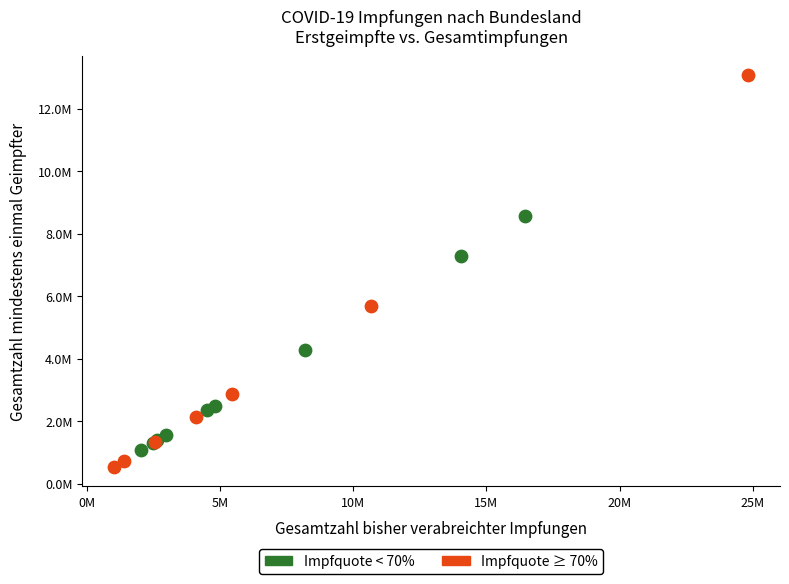

Which series has the largest Y range (max minus min)?

Impfquote ≥ 70%